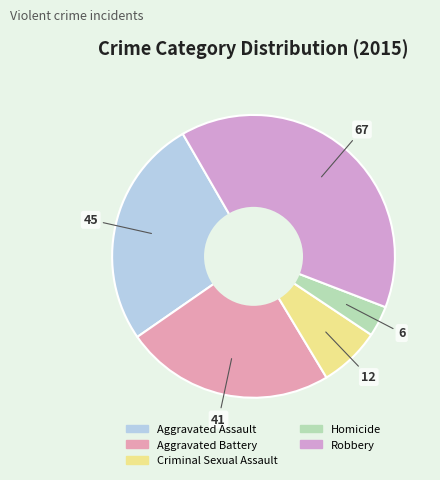

Rank the categories by value from lowest to highest.

Homicide, Criminal Sexual Assault, Aggravated Battery, Aggravated Assault, Robbery